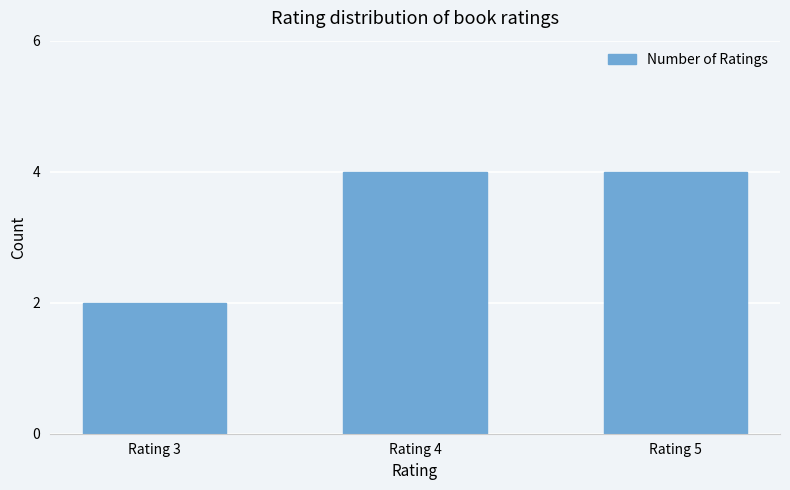

Approximately how many times larger is the value at Rating 4 compared to Rating 3?

2.0